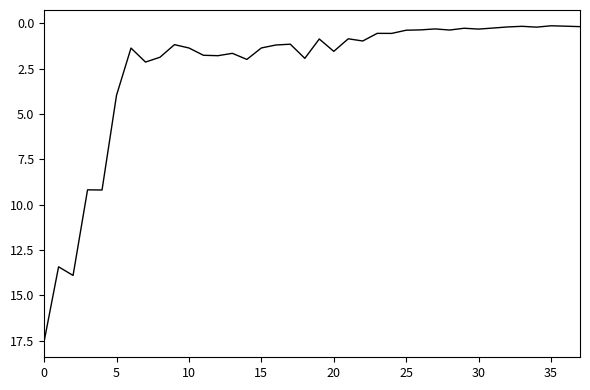

What is the difference between the maximum and minimum values?

17.4